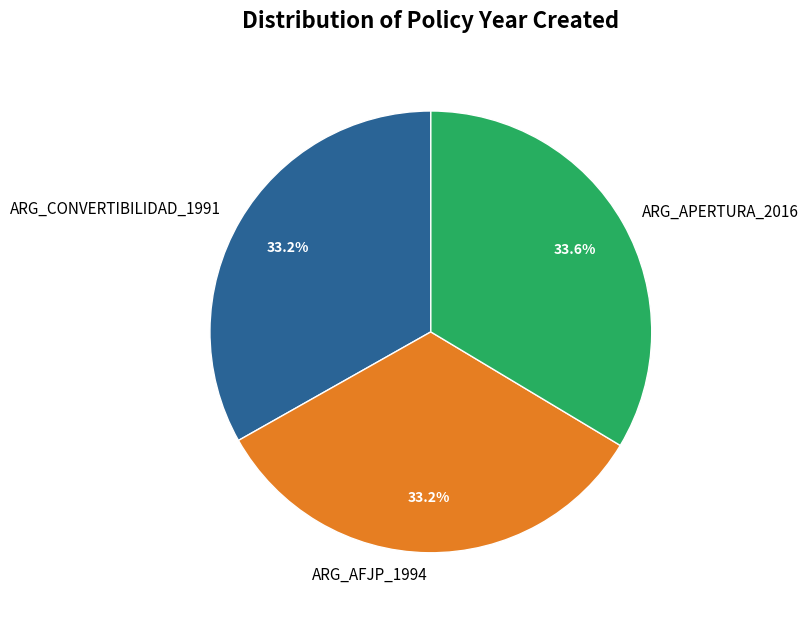

Count the number of slices in the pie.

3